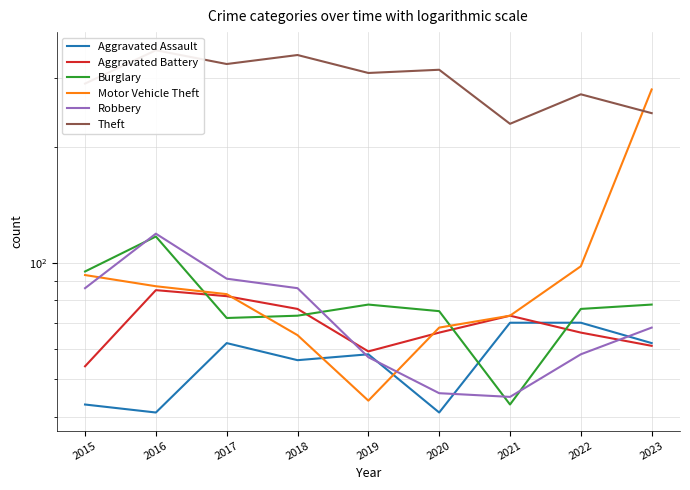

True or false: Motor Vehicle Theft has more than 2 interior local peaks.

False